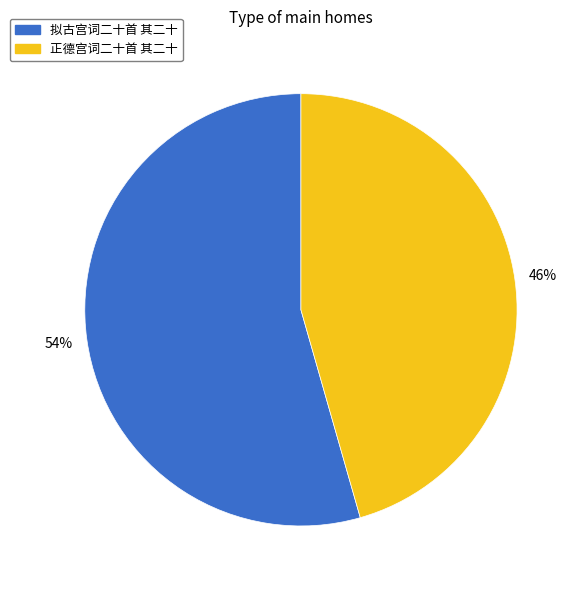

Is the sum of 正德宫词二十首 其二十 and 拟古宫词二十首 其二十 greater than half?

Yes